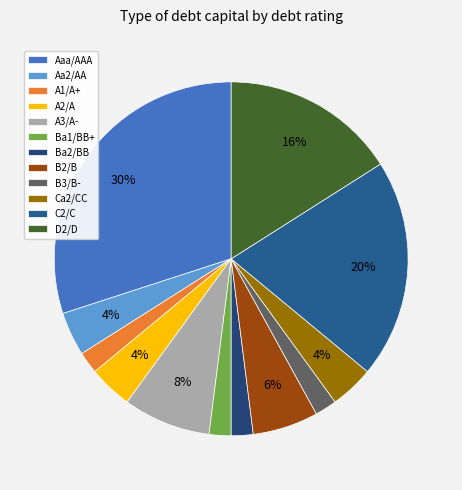

Does any single category account for the majority?

No